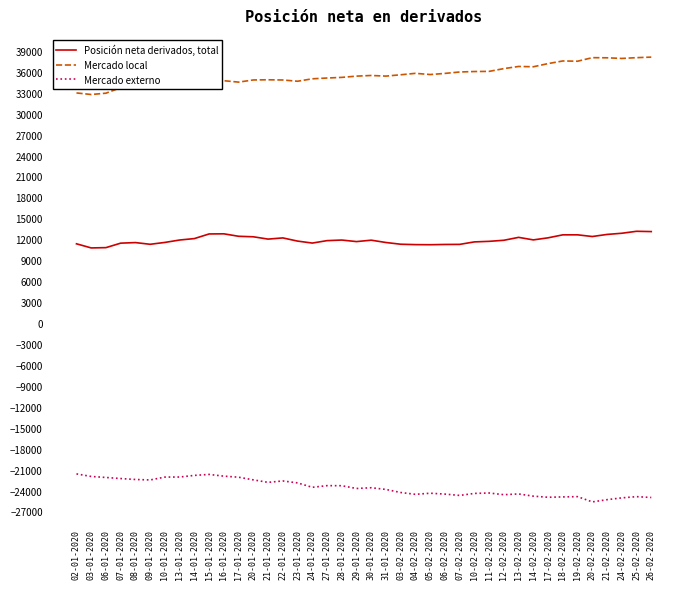

True or false: Mercado local and Mercado externo cross at least once.

False